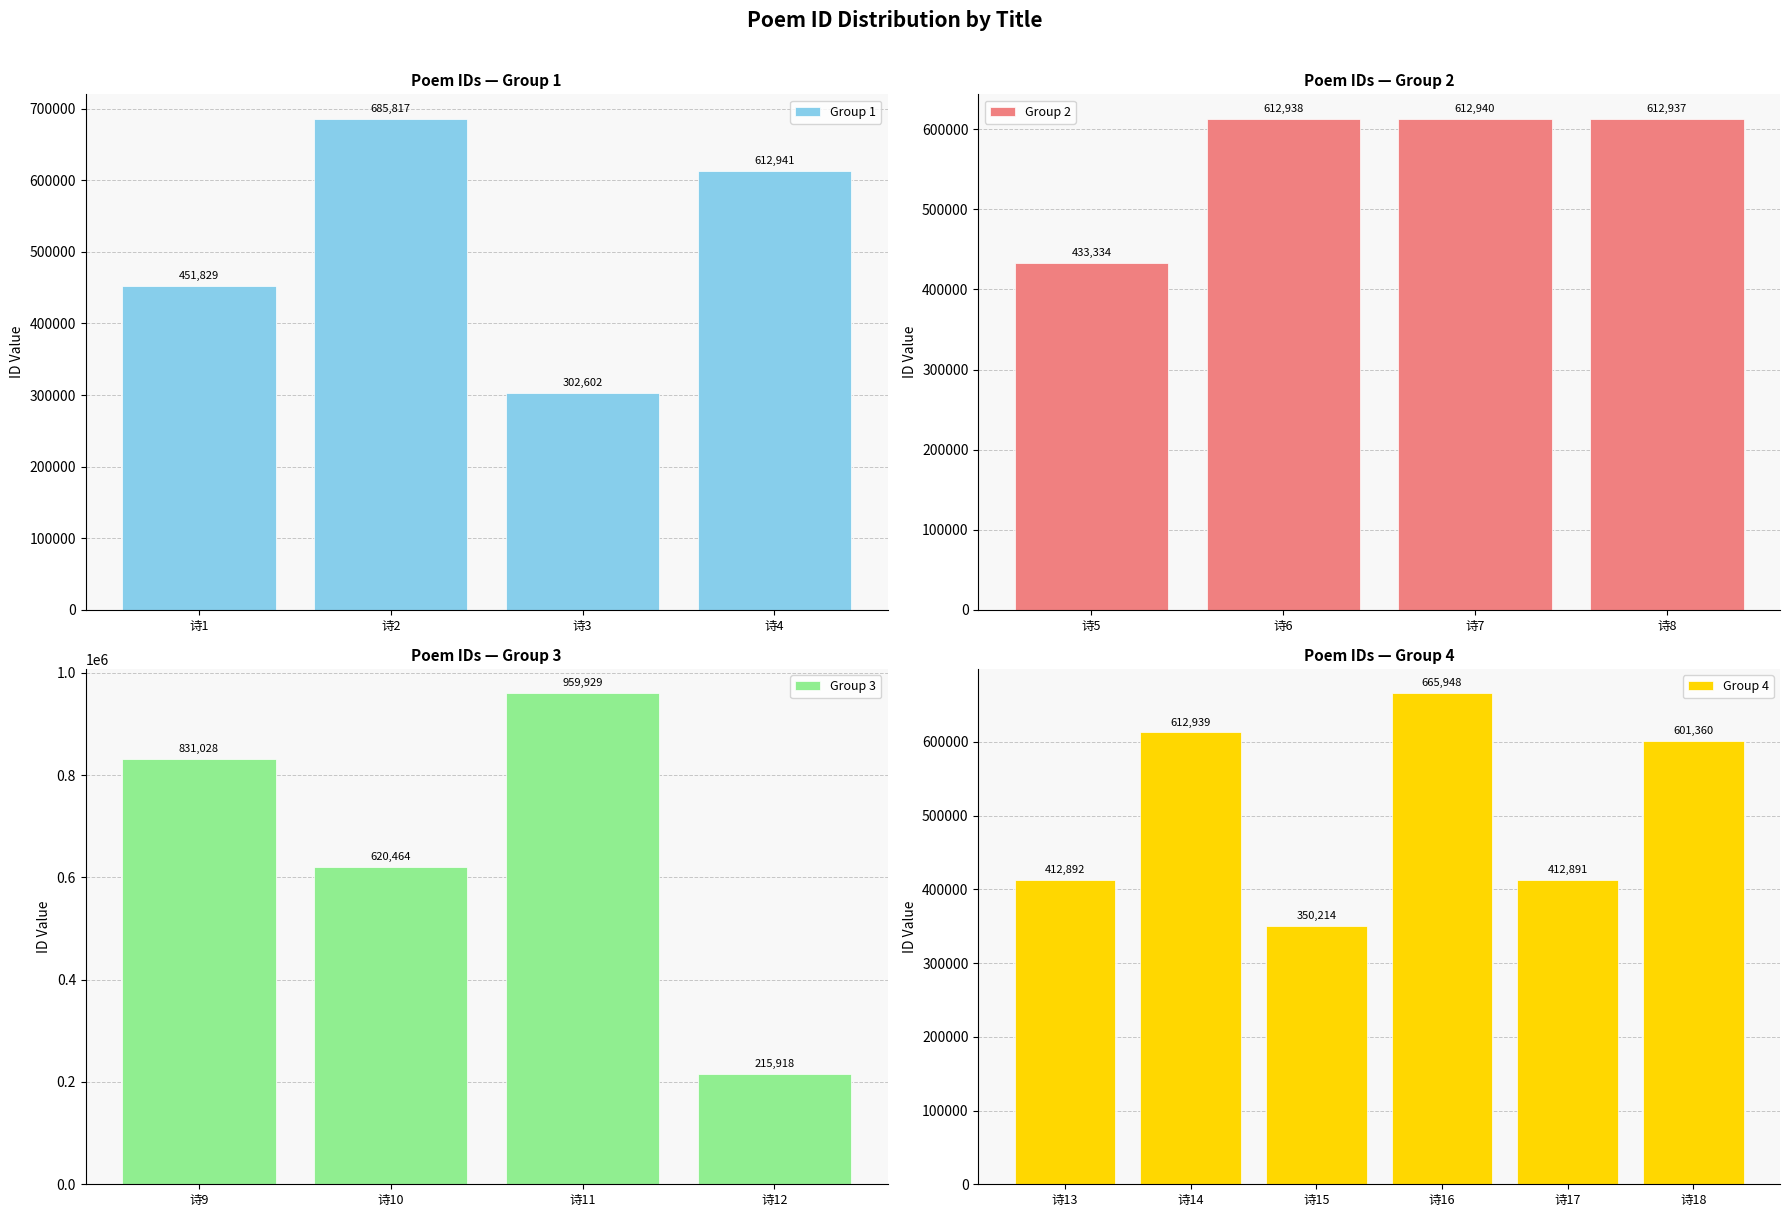

What is the value of the 7th bar from the left?

612940